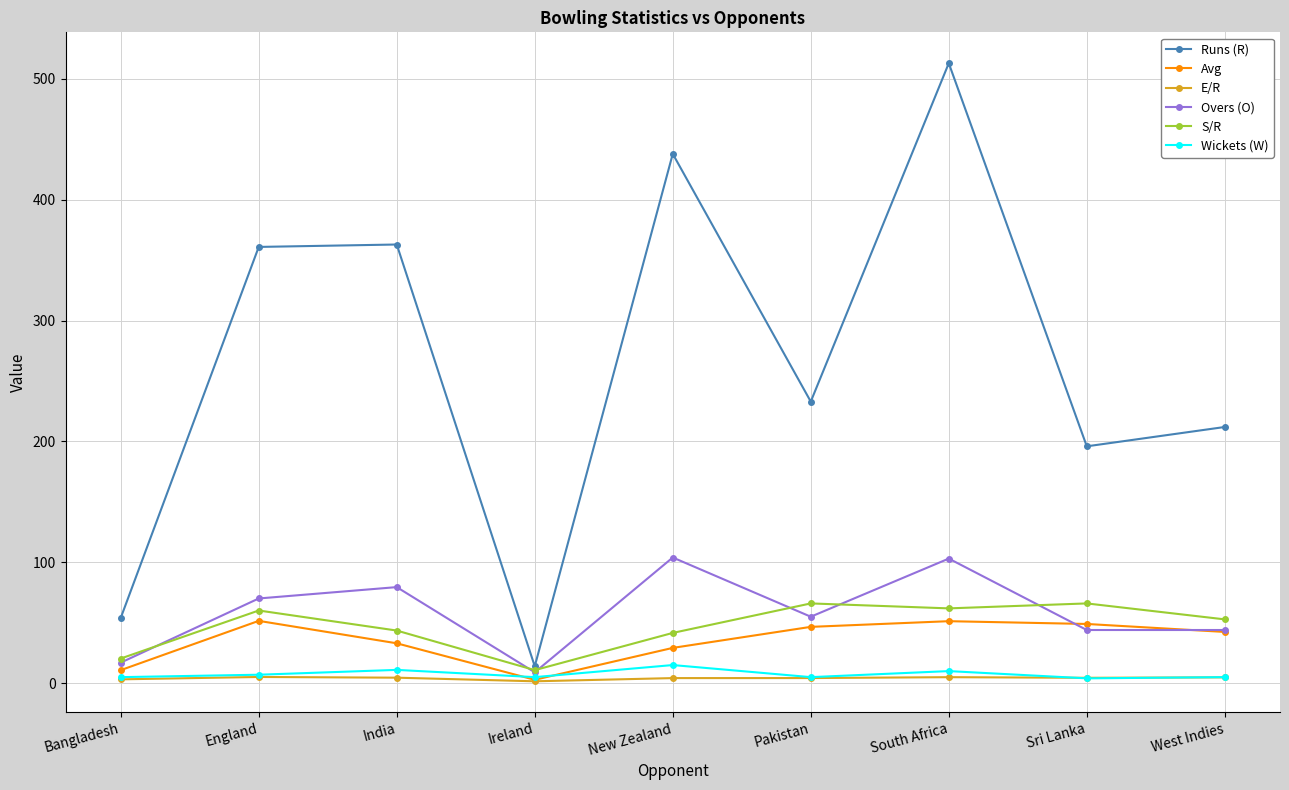

List the series in order of their peak value, highest first.

Runs (R), Overs (O), S/R, Avg, Wickets (W), E/R